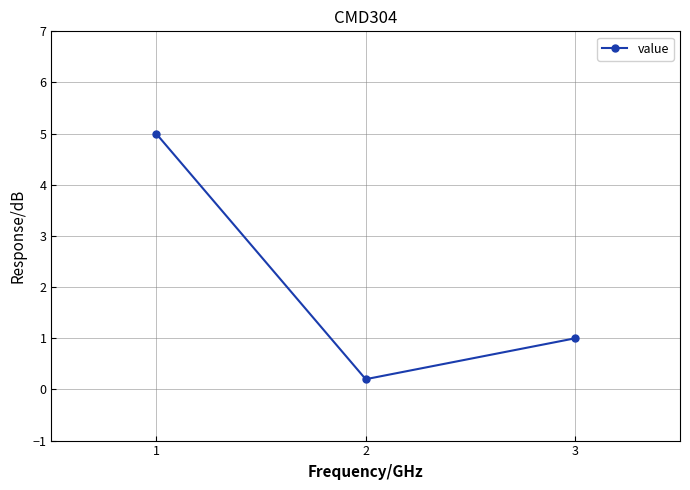

True or false: the data shows 0.2 at 2.

True